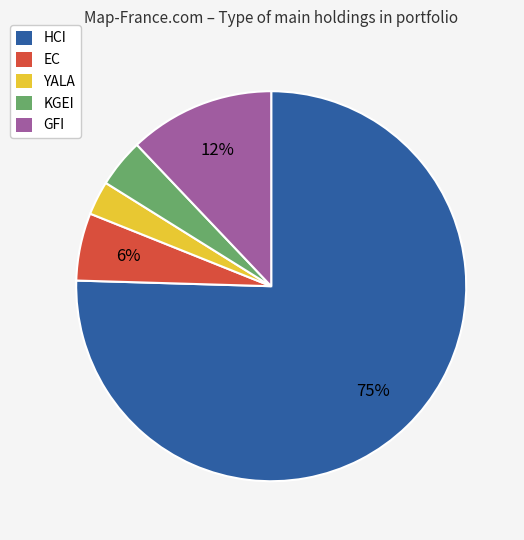

Which category has the smallest portion of the pie?

YALA